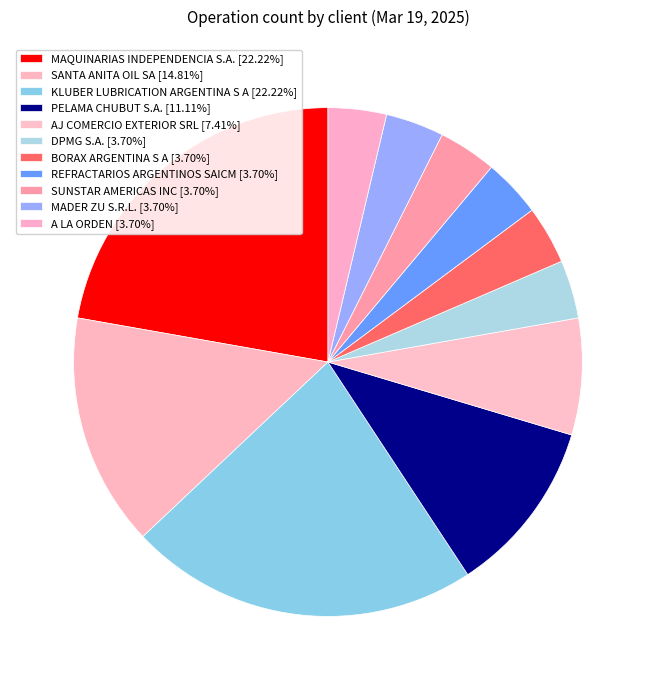

What is the change in value from KLUBER LUBRICATION ARGENTINA S A to A LA ORDEN?

-5